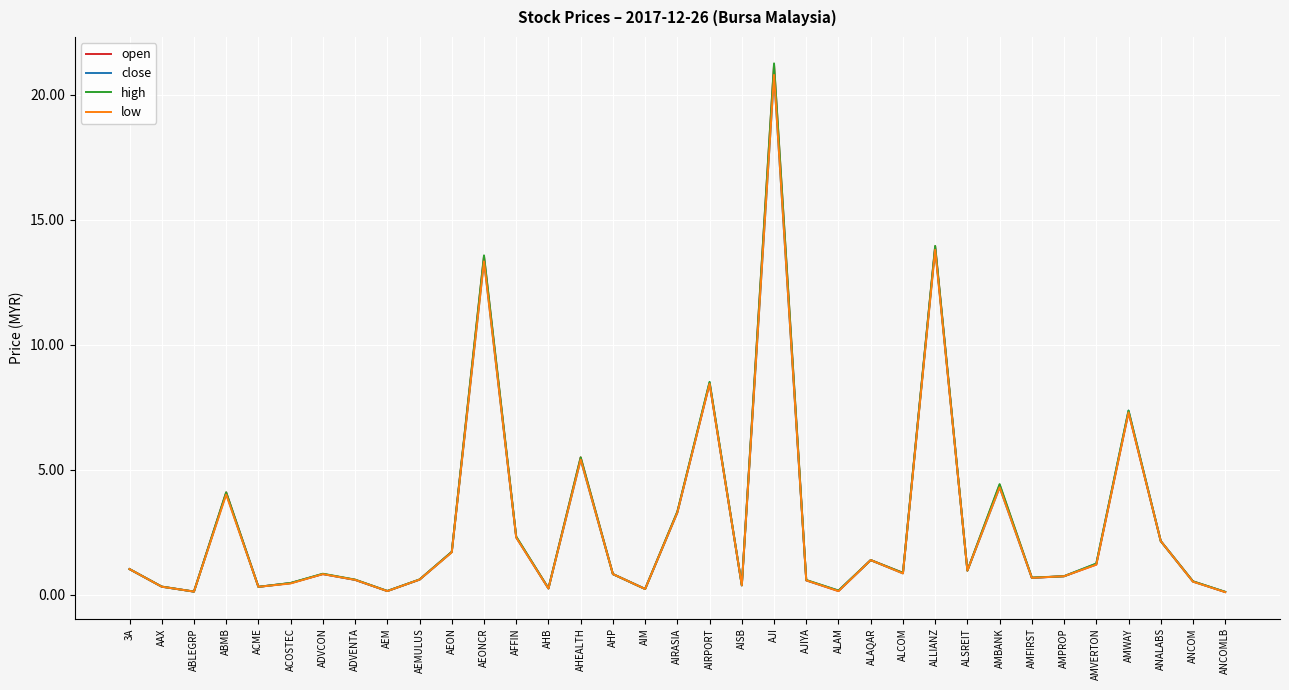

What position from the right is ANCOM?

2